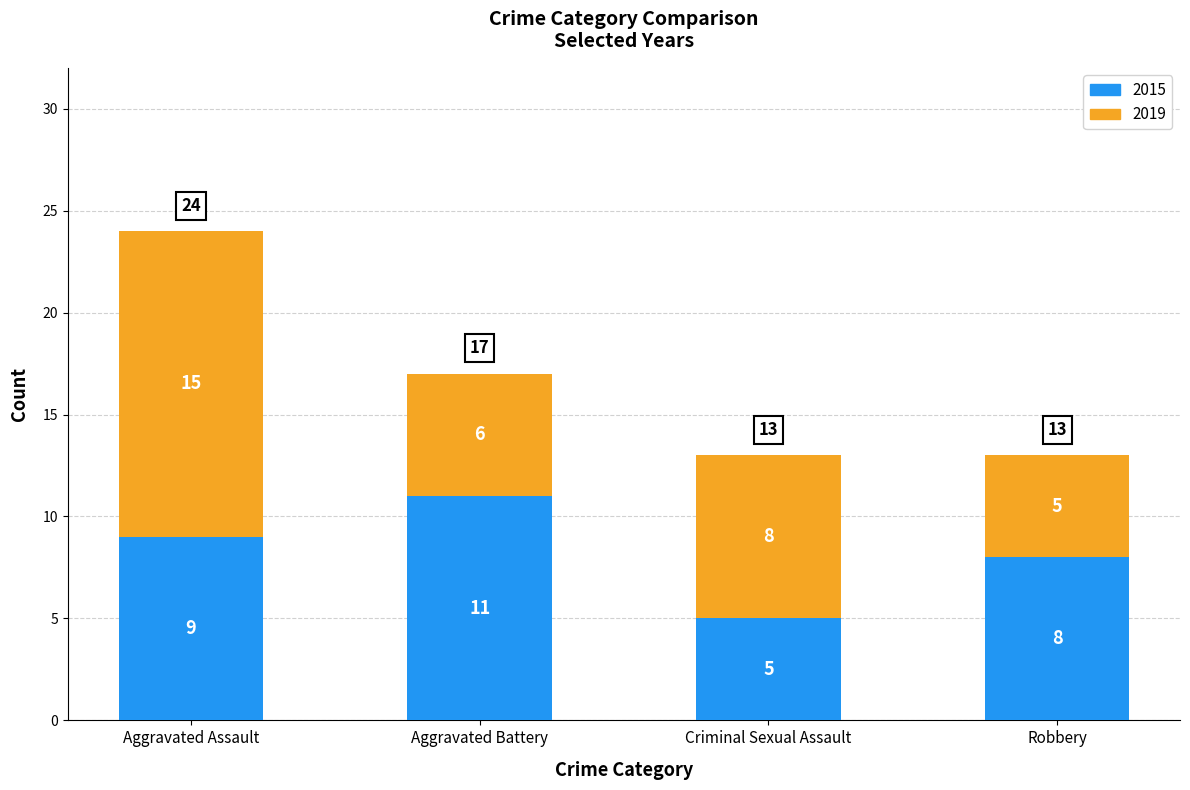

How many bars are there in total?

4